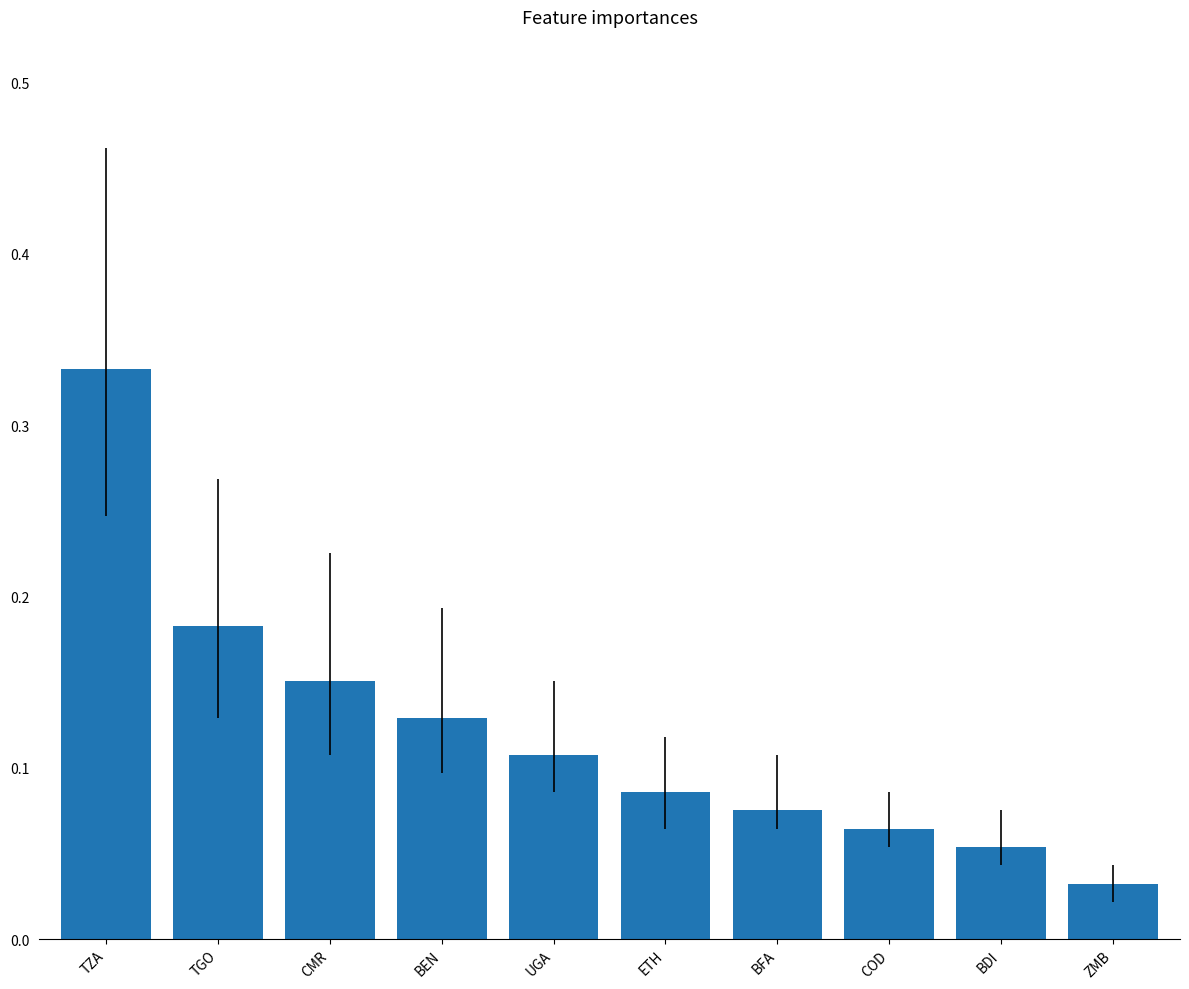

How many values are between 0 and 1?

10